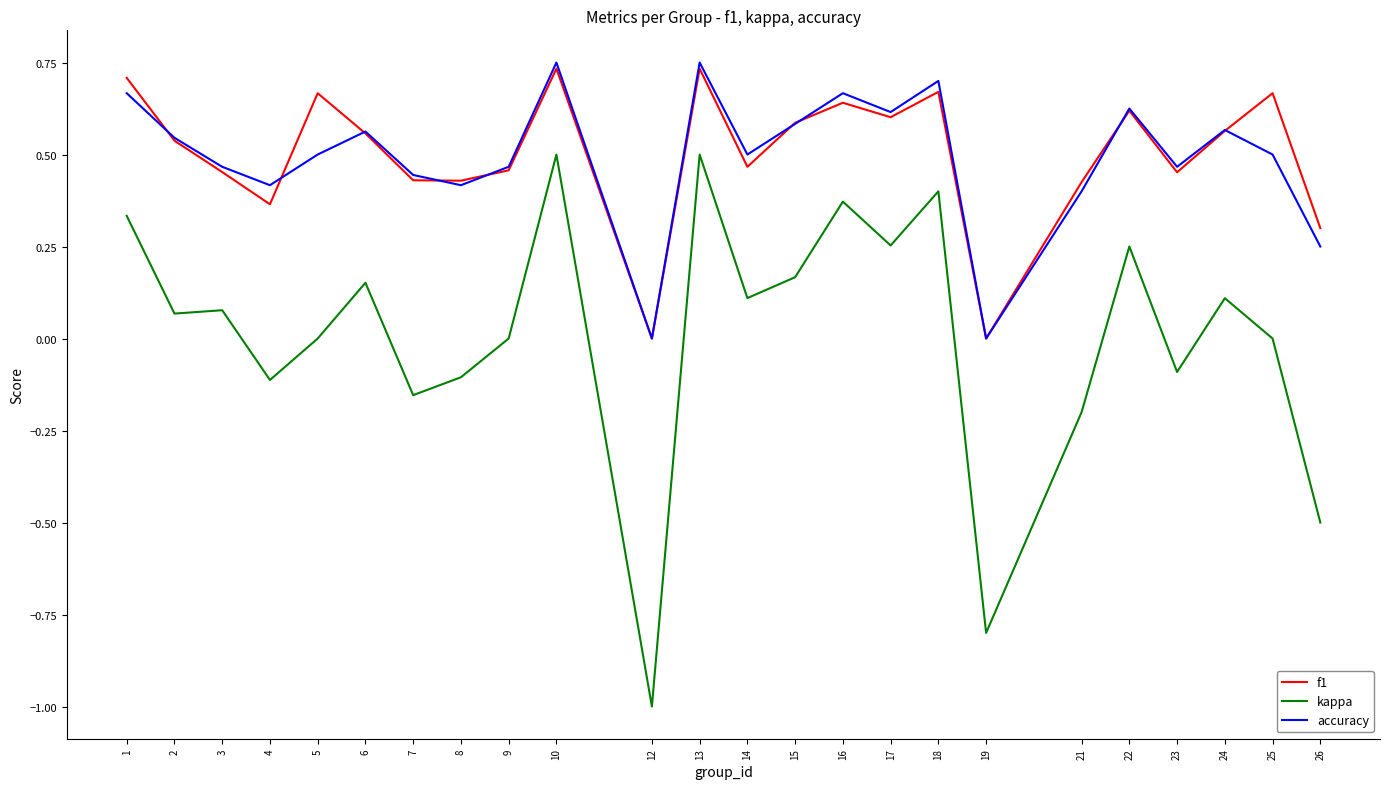

What is the minimum value shown in the chart?

-1.0